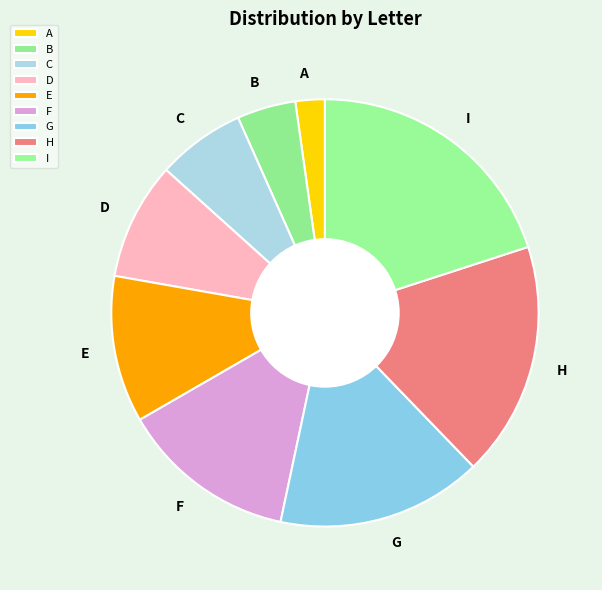

Combined, do D and F account for over 50%?

No